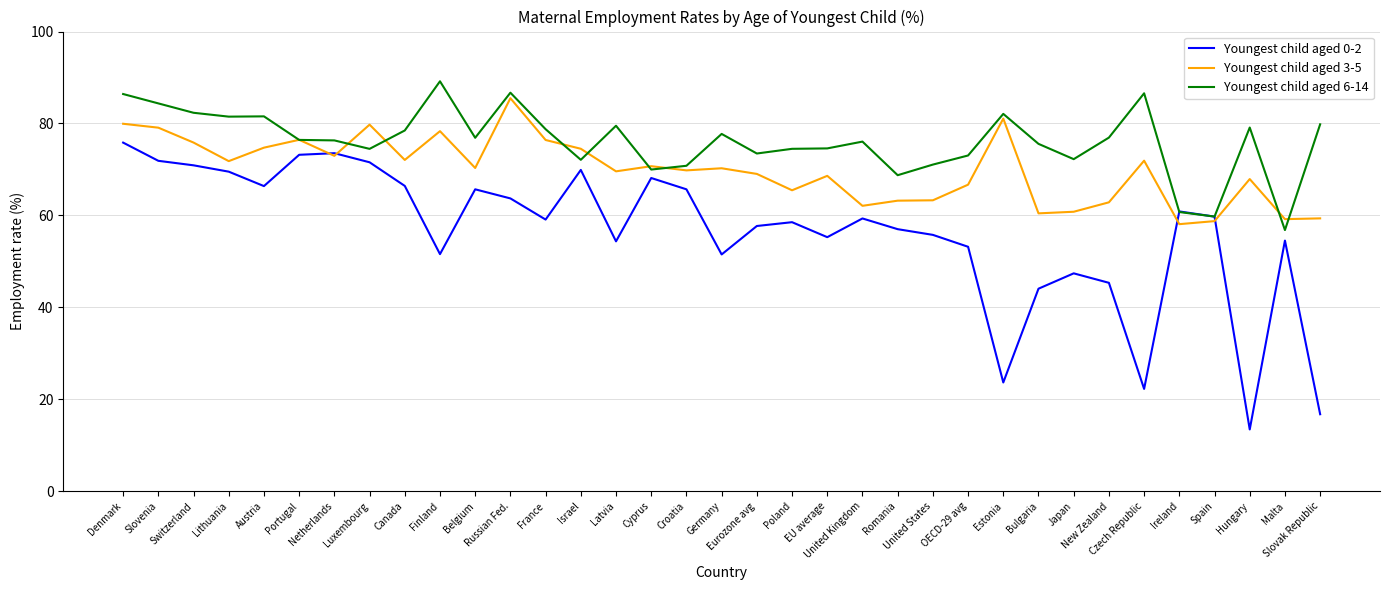

True or false: Youngest child aged 6-14 has more than 1 interior local peaks.

True